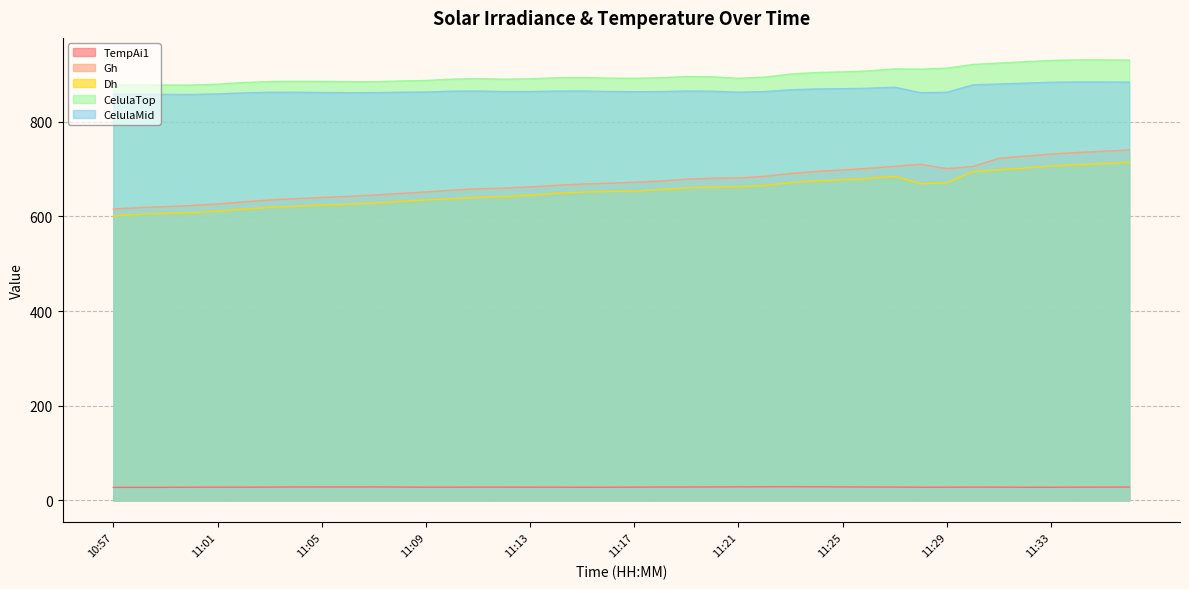

Is the value of CelulaTop at 10:59 greater than the value of CelulaMid at 11:06?

Yes